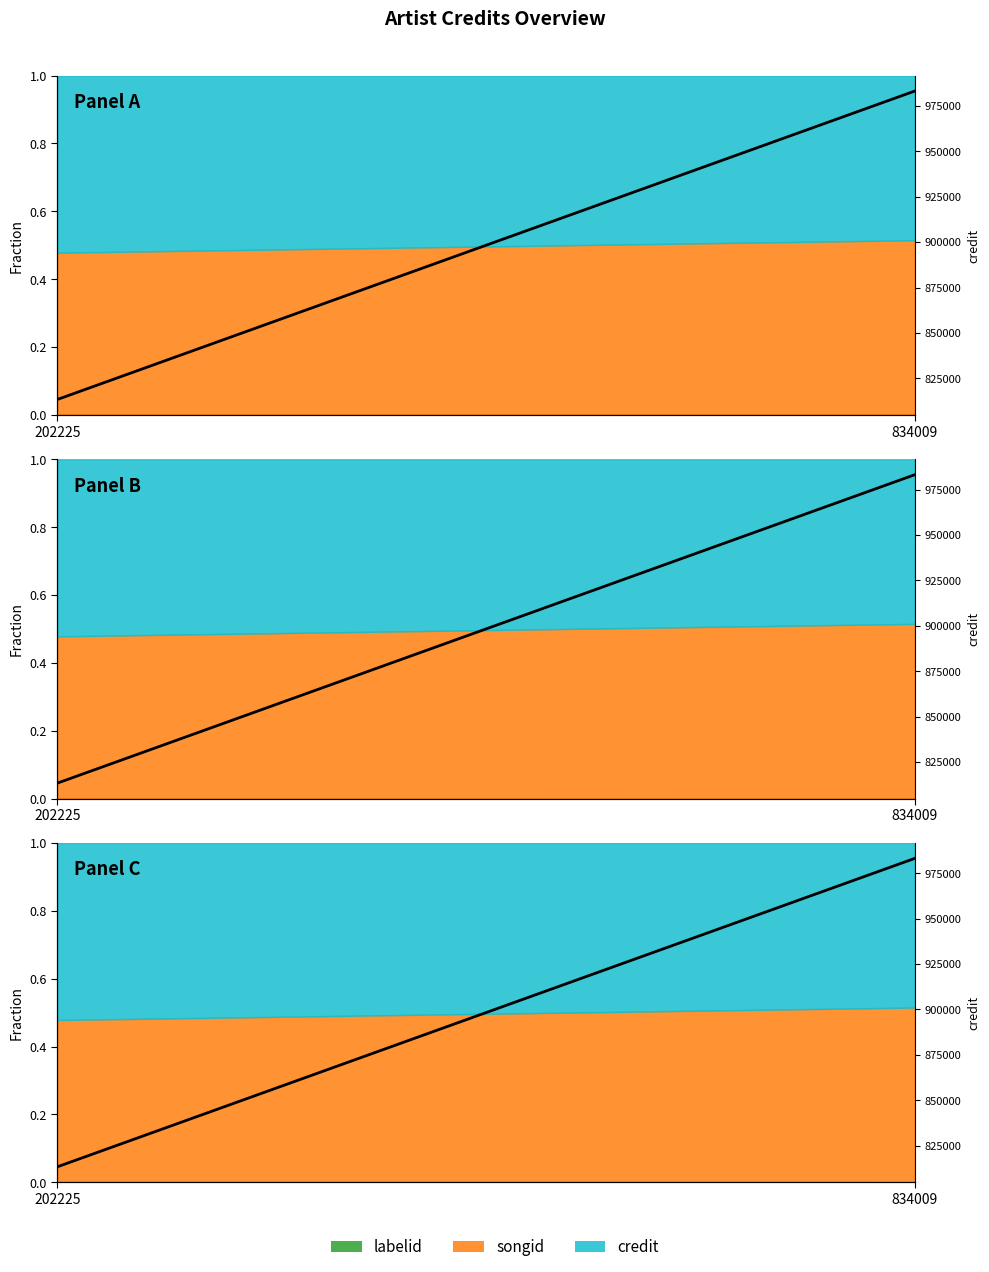

What is the greatest value displayed?

983198